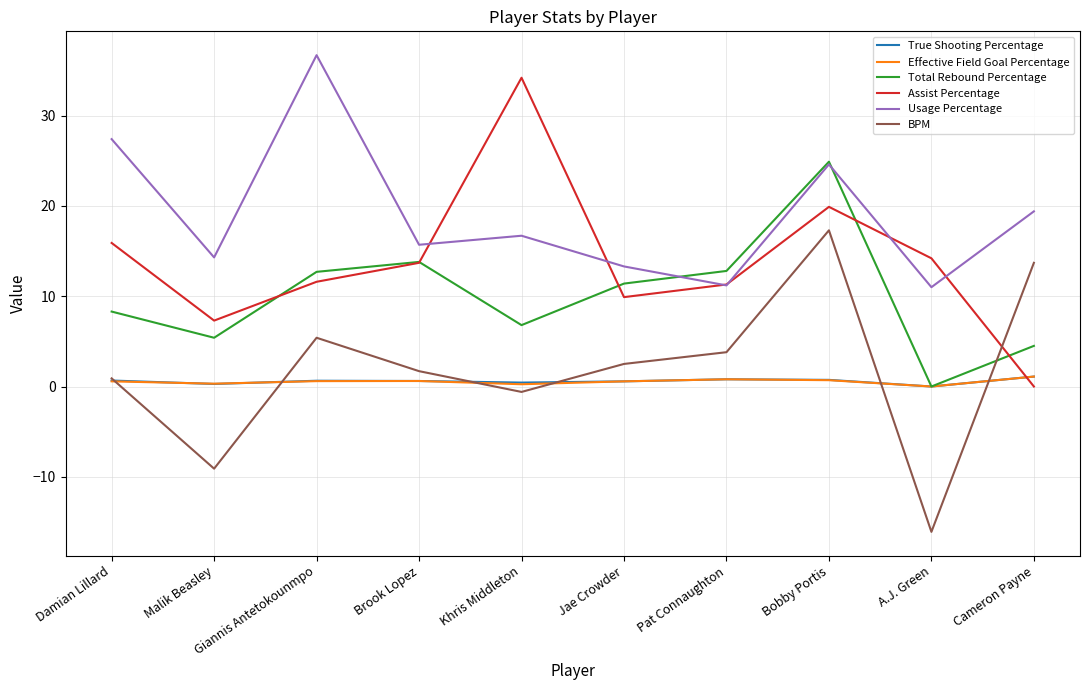

True or false: BPM and Usage Percentage cross at least once.

False